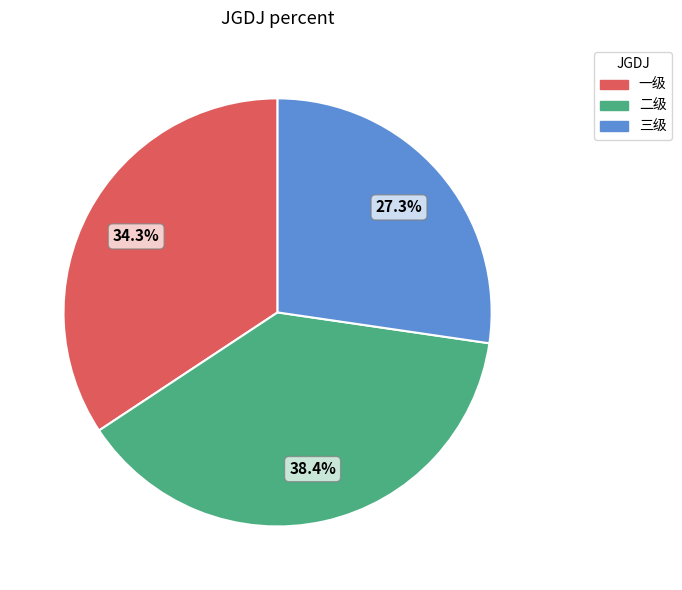

To the nearest percent, what is the combined percentage of 二级 and 一级?

73%